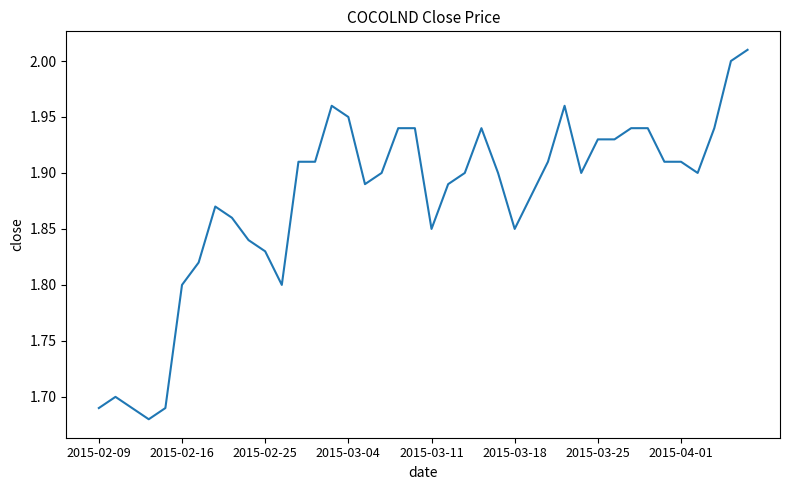

The value at 2015-04-01 is 0.5. True or false?

False